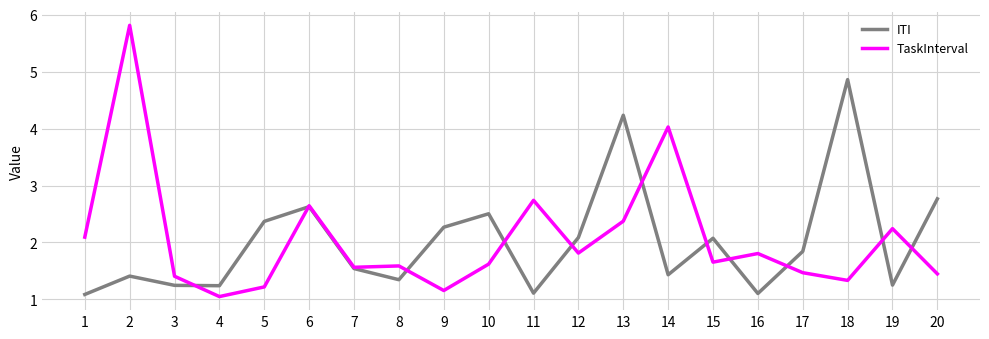

What is the total value across all series at 8?

2.9